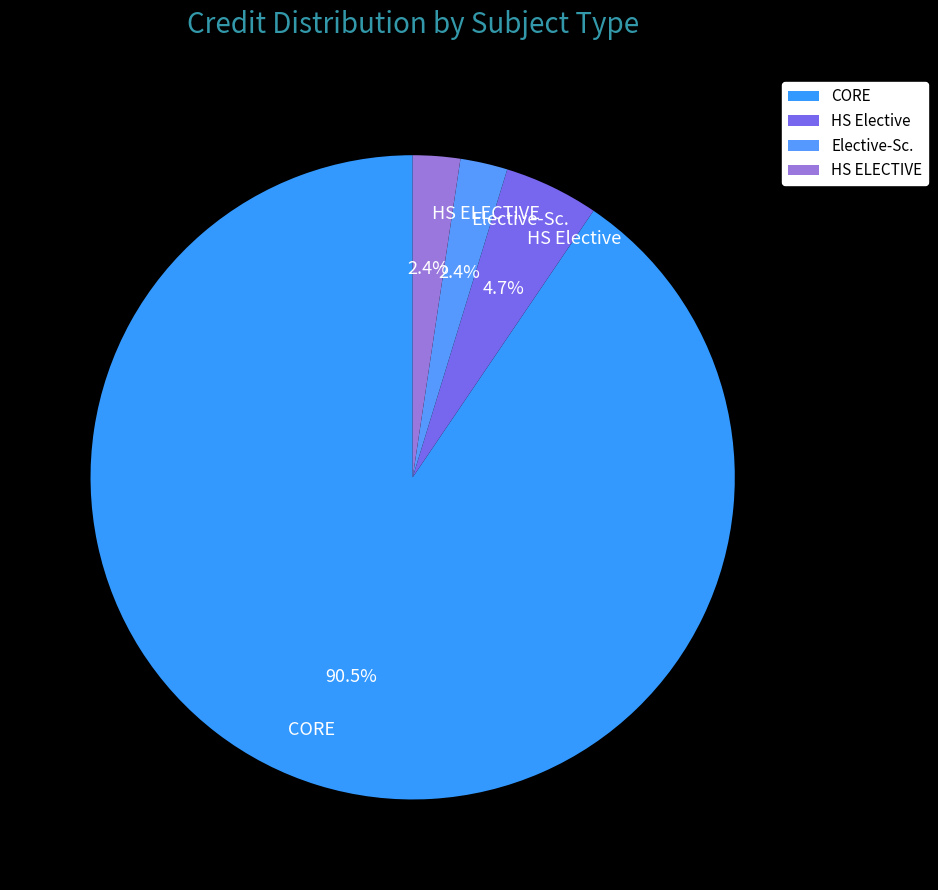

True or false: CORE accounts for 97% of the total.

False